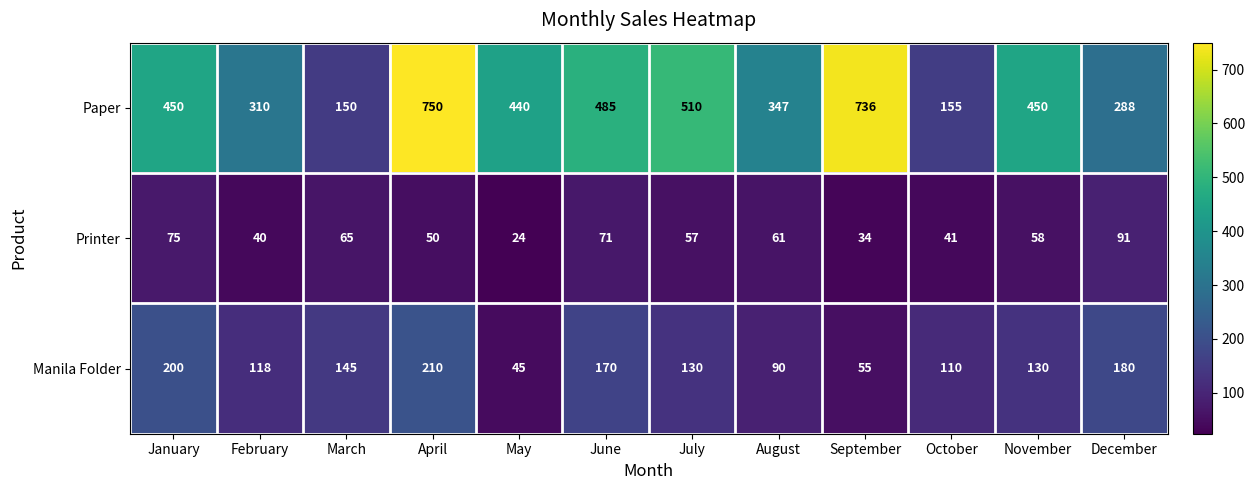

What is the minimum value shown in the chart?

24